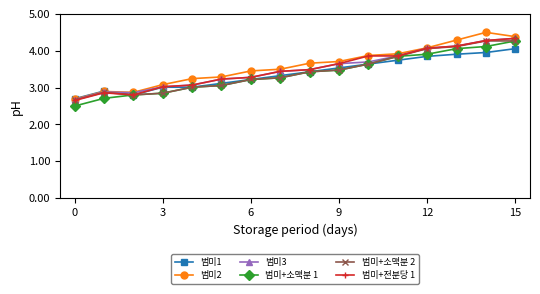

What is the greatest value displayed?

4.5